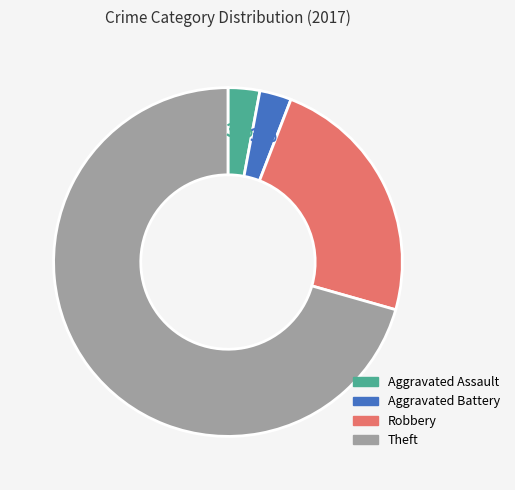

To the nearest percent, what is the average slice percentage?

25%